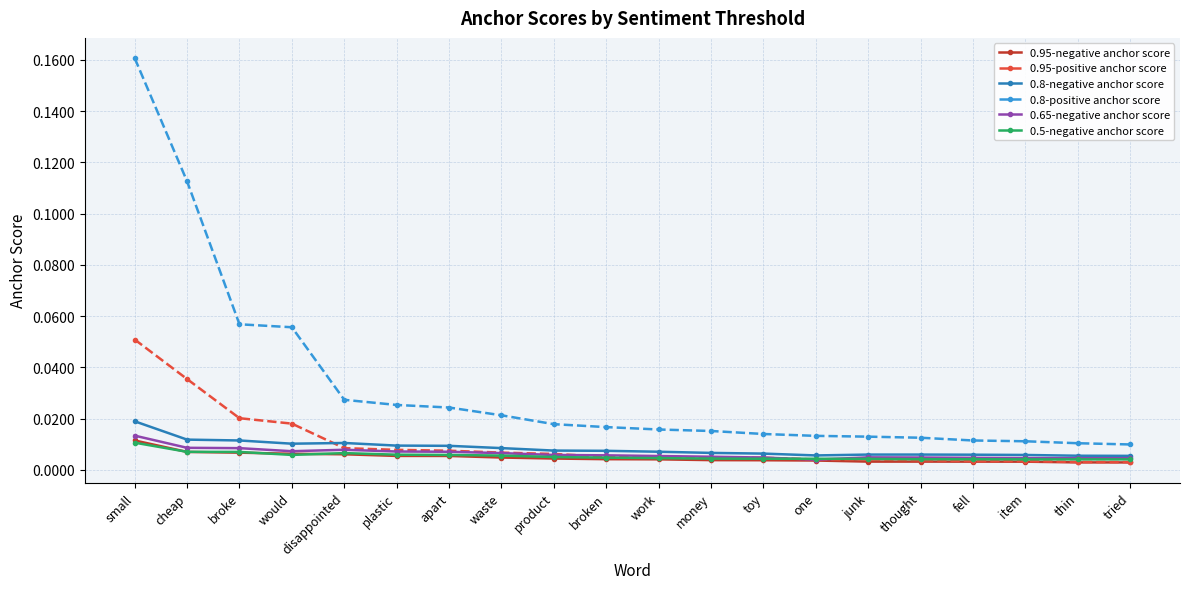

Which series has the largest range (max minus min)?

0.8-positive anchor score